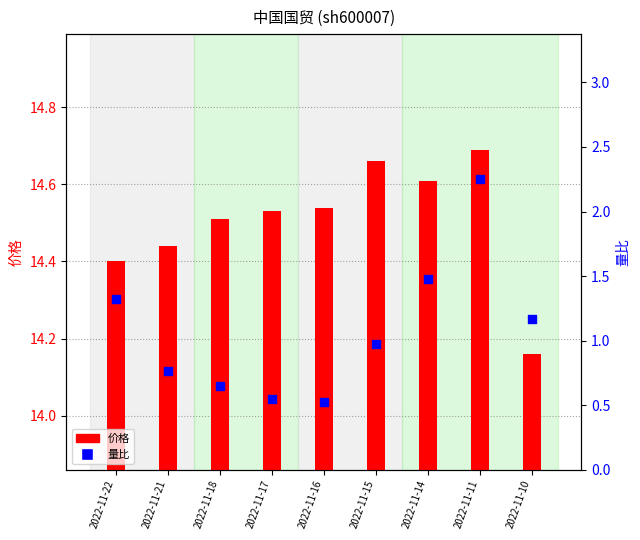

Is the value of 量比 at 2022-11-10 greater than the value of 价格 at 2022-11-16?

No